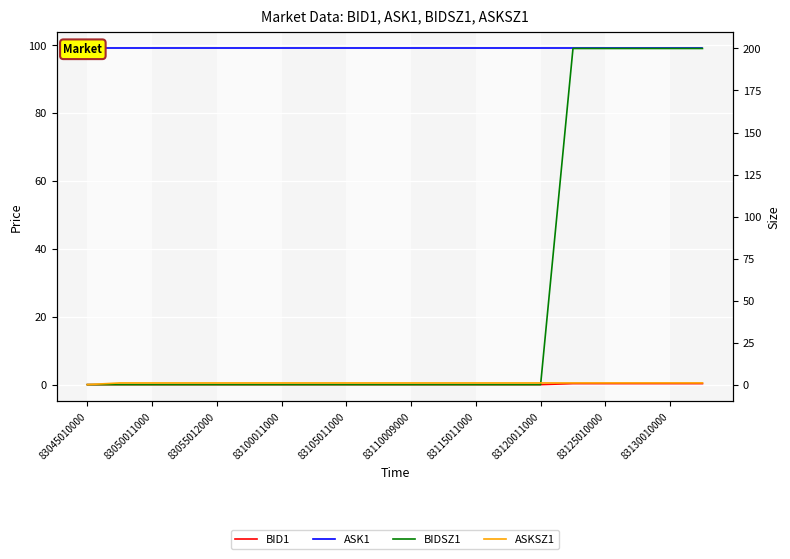

What is the sum of all BIDSZ1 values?

1000.0